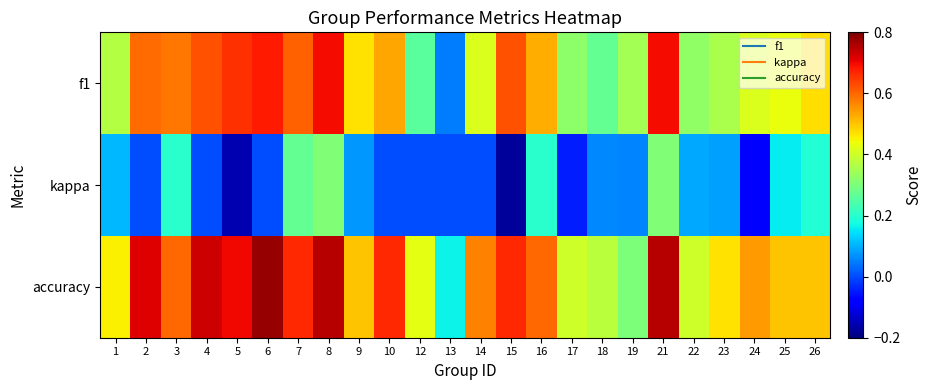

Reading left to right, list all the values displayed in this chart.

f1: 1=0.4	2=0.6	3=0.6	4=0.6	5=0.7	6=0.7	7=0.6	8=0.7	9=0.5	10=0.5	12=0.3	13=0.0	14=0.4	15=0.6	16=0.5	17=0.3	18=0.3	19=0.3	21=0.7	22=0.3	23=0.4	24=0.4	25=0.4	26=0.5
kappa: 1=0.1	2=0.0	3=0.2	4=0.0	5=-0.2	6=0.0	7=0.3	8=0.3	9=0.1	10=0.0	12=0.0	13=0.0	14=0.0	15=-0.2	16=0.2	17=-0.0	18=0.1	19=0.1	21=0.3	22=0.1	23=0.1	24=-0.1	25=0.2	26=0.2
accuracy: 1=0.5	2=0.7	3=0.6	4=0.7	5=0.7	6=0.8	7=0.7	8=0.8	9=0.5	10=0.7	12=0.4	13=0.2	14=0.6	15=0.7	16=0.6	17=0.4	18=0.4	19=0.3	21=0.8	22=0.4	23=0.5	24=0.5	25=0.5	26=0.5